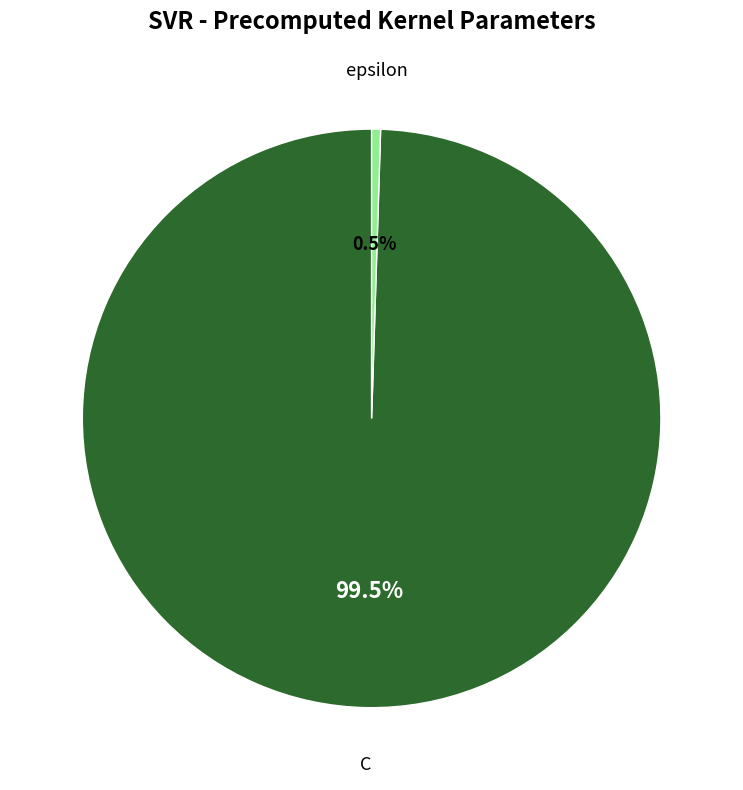

Is there any slice that represents more than half of the pie?

Yes